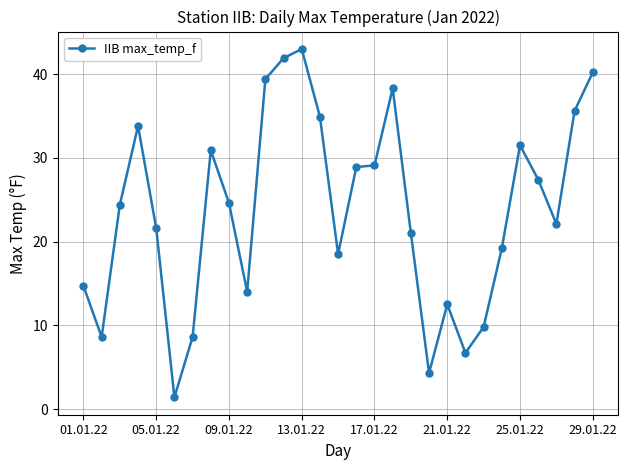

What is the value of the 14th point from the left?

34.9